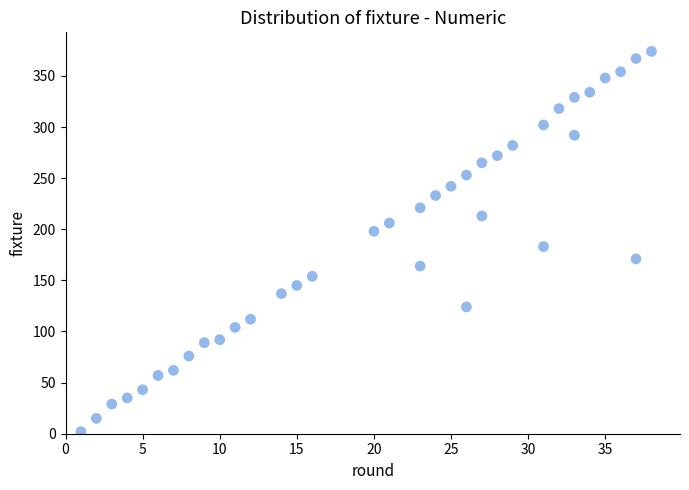

What is the range of Y values (max minus min)?

372